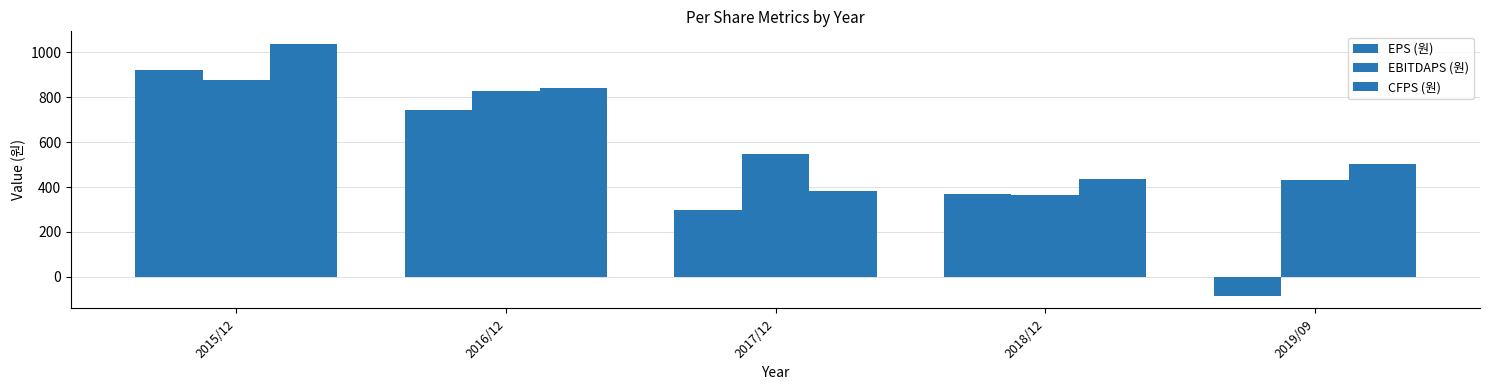

How many bars are there in total?

15